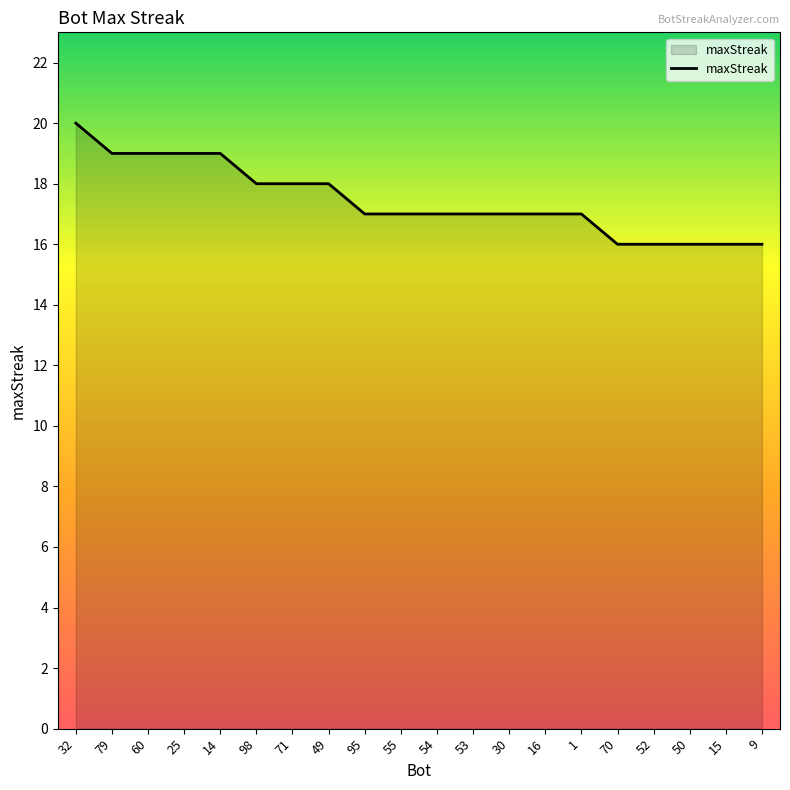

What is the smallest value displayed?

16